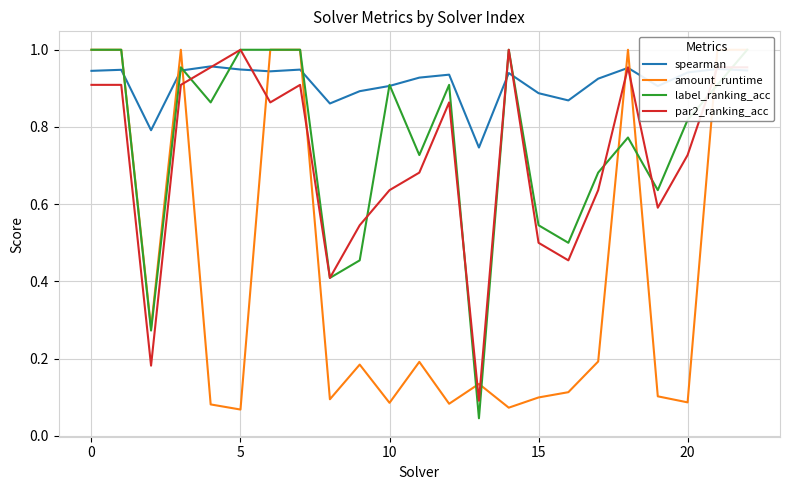

True or false: spearman has more than 0 points higher than both neighbors.

True